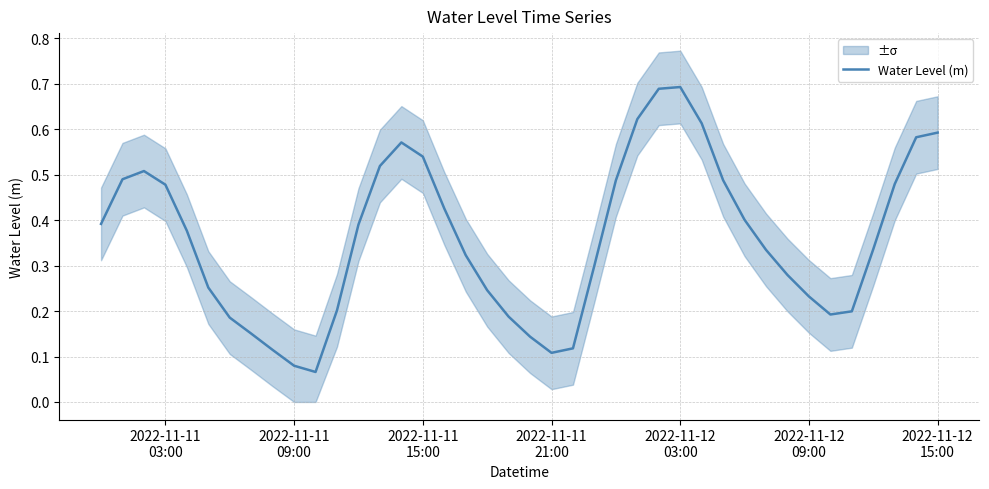

How many values are between 0 and 1?

40